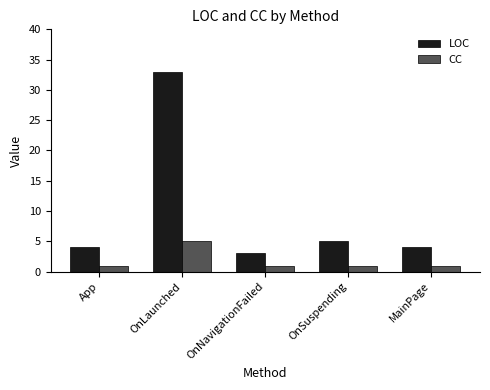

Which series has the widest spread of values?

LOC